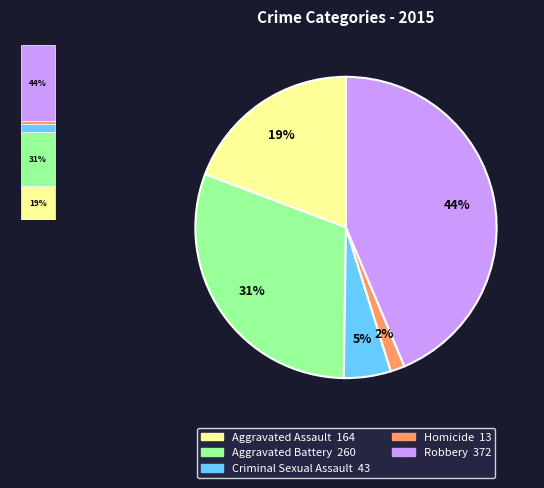

Is it true that Aggravated Assault is 19% of the pie?

True